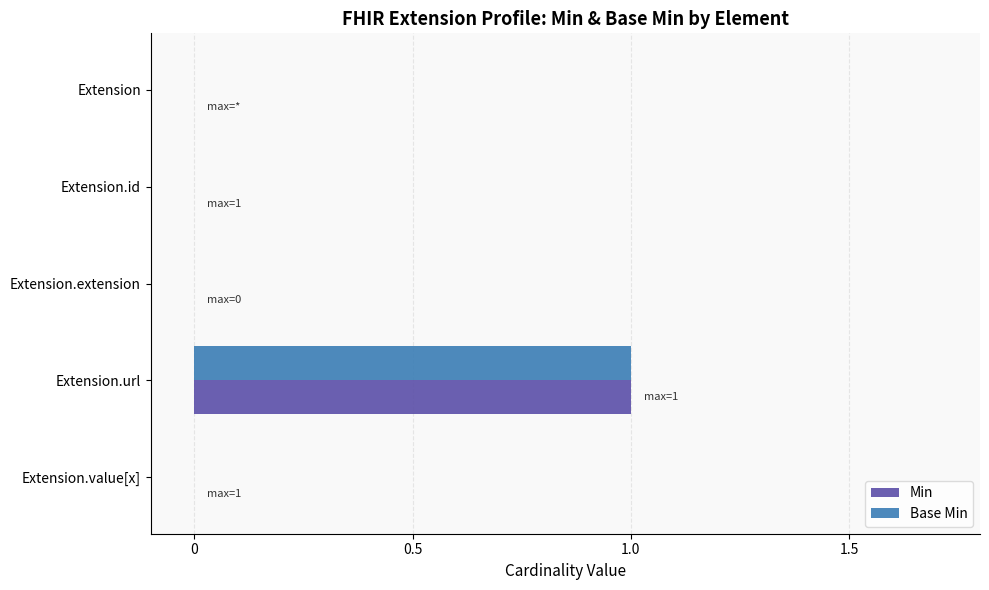

True or false: Min has a value of 0 at Extension.extension.

True